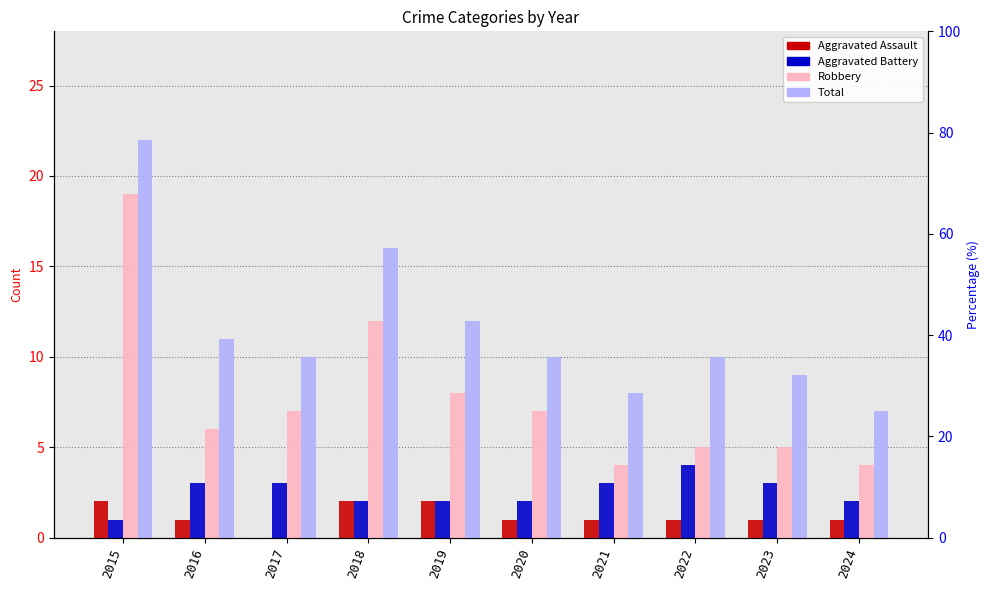

Reading left to right, list all the values displayed in this chart.

Aggravated Assault: 2	1	0	2	2	1	1	1	1	1
Aggravated Battery: 1	3	3	2	2	2	3	4	3	2
Robbery: 19	6	7	12	8	7	4	5	5	4
Total: 22	11	10	16	12	10	8	10	9	7